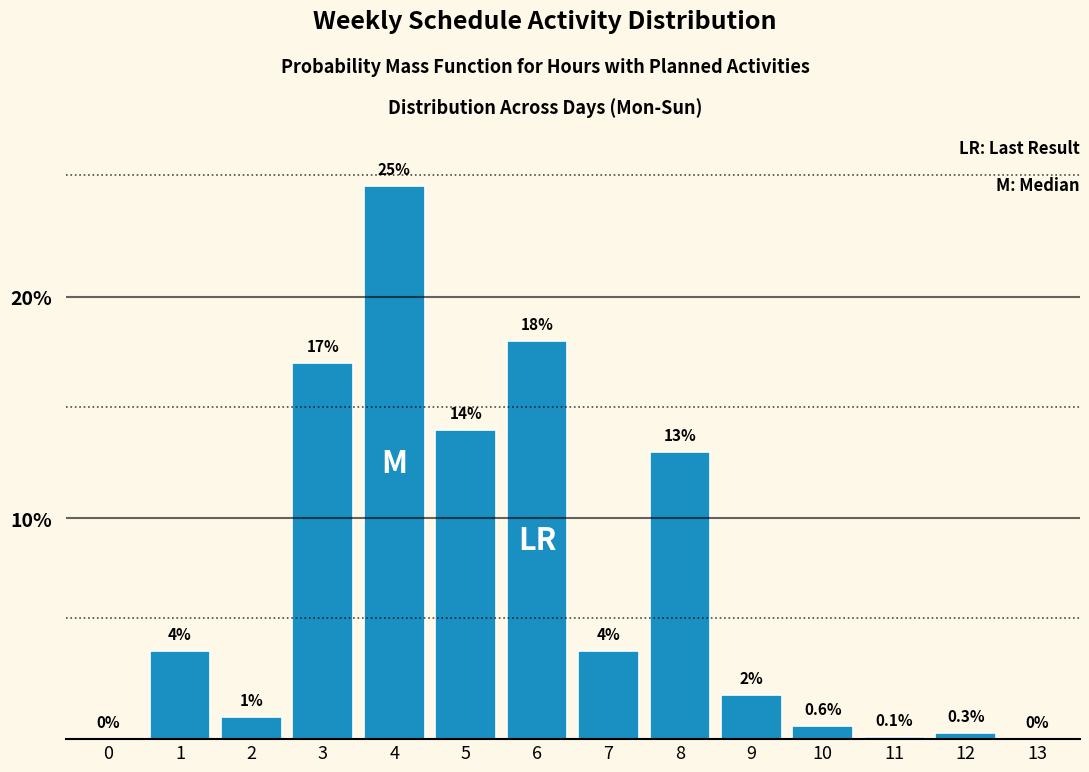

Reading left to right, list all the values displayed in this chart.

0=0.0	1=4.0	2=1.0	3=17.0	4=25.0	5=14.0	6=18.0	7=4.0	8=13.0	9=2.0	10=0.6	11=0.1	12=0.3	13=0.0